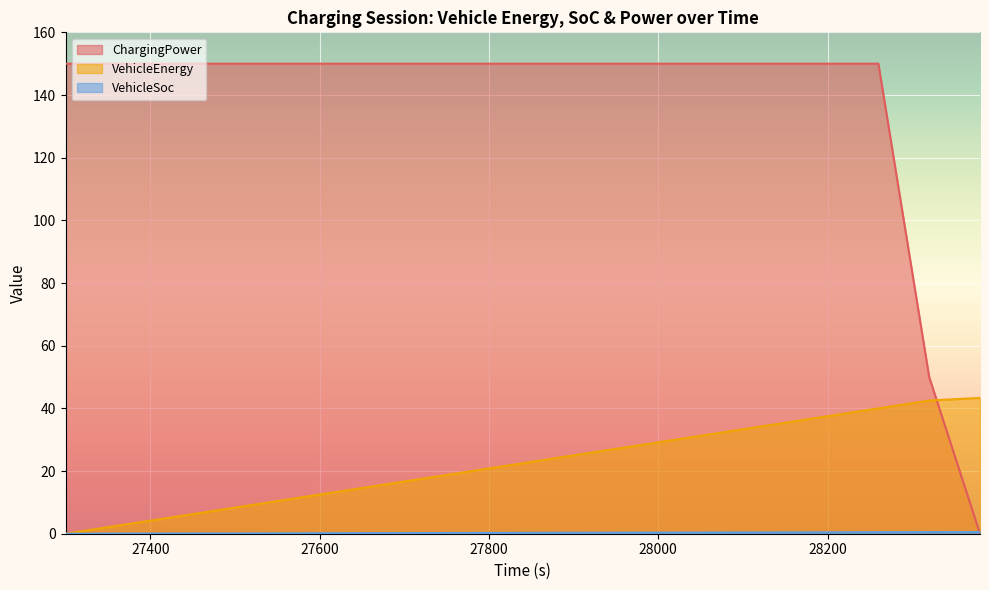

Reading left to right, what are all the values shown in this chart?

ChargingPower: 150.0	150.0	150.0	150.0	150.0	150.0	150.0	150.0	150.0	150.0	150.0	150.0	150.0	150.0	150.0	150.0	150.0	50.0	0.0
VehicleEnergy: 0.0	2.5	5.0	7.5	10.0	12.5	15.0	17.5	20.0	22.5	25.0	27.5	30.0	32.5	35.0	37.5	40.0	42.5	43.3
VehicleSoc: 0.0	0.0	0.1	0.1	0.1	0.1	0.2	0.2	0.2	0.3	0.3	0.3	0.4	0.4	0.4	0.4	0.5	0.5	0.5